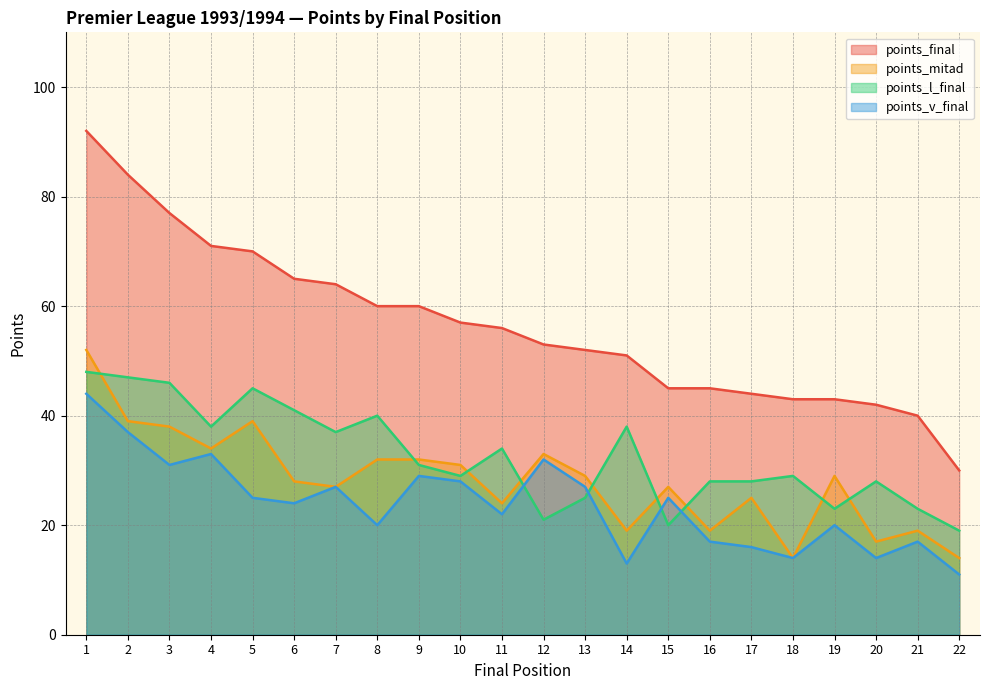

Reading left to right, transcribe all the data shown in this chart.

points_final: 92	84	77	71	70	65	64	60	60	57	56	53	52	51	45	45	44	43	43	42	40	30
points_mitad: 52	39	38	34	39	28	27	32	32	31	24	33	29	19	27	19	25	14	29	17	19	14
points_l_final: 48	47	46	38	45	41	37	40	31	29	34	21	25	38	20	28	28	29	23	28	23	19
points_v_final: 44	37	31	33	25	24	27	20	29	28	22	32	27	13	25	17	16	14	20	14	17	11